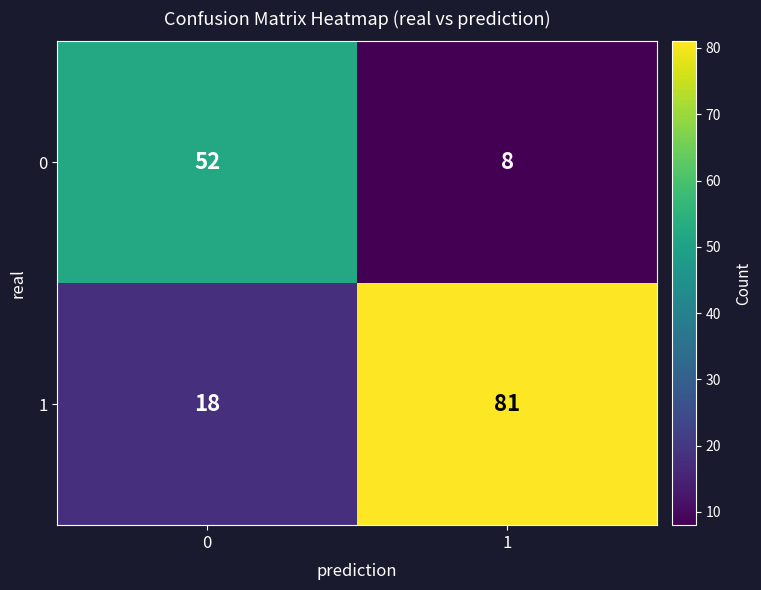

Rank the series by their average value, from lowest to highest.

0, 1